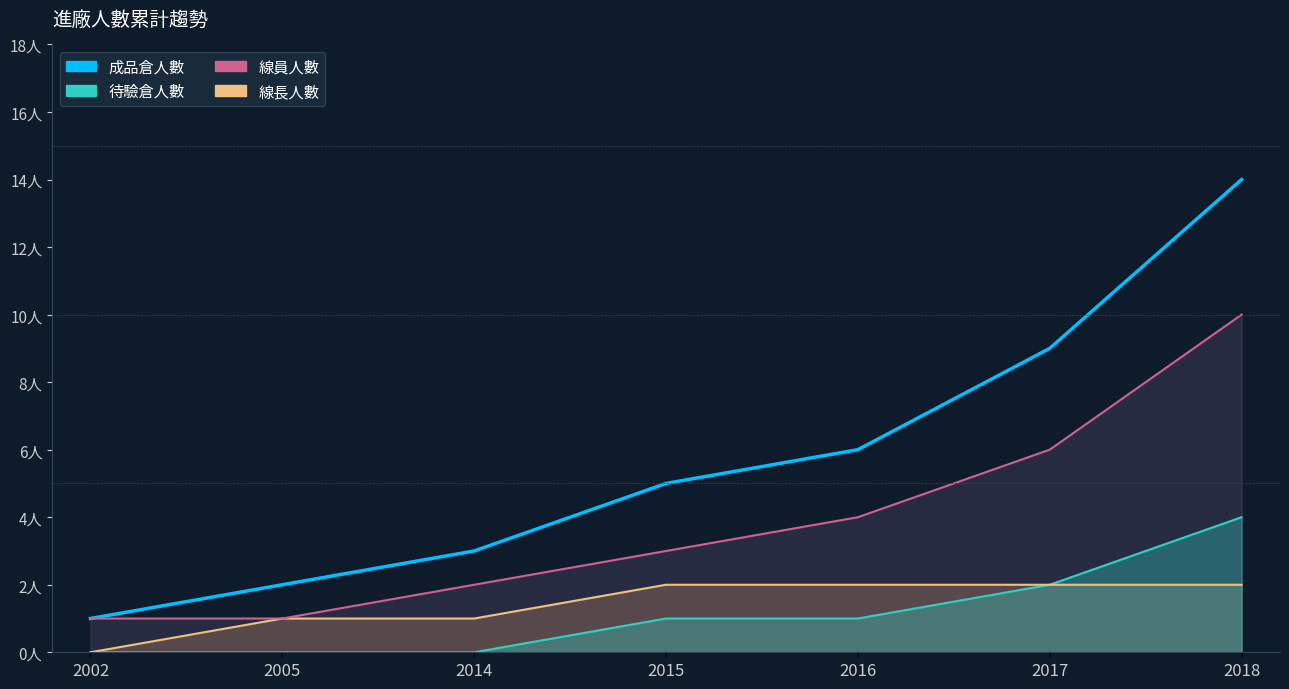

True or false: 線員_線 has more than 0 interior local peaks.

False